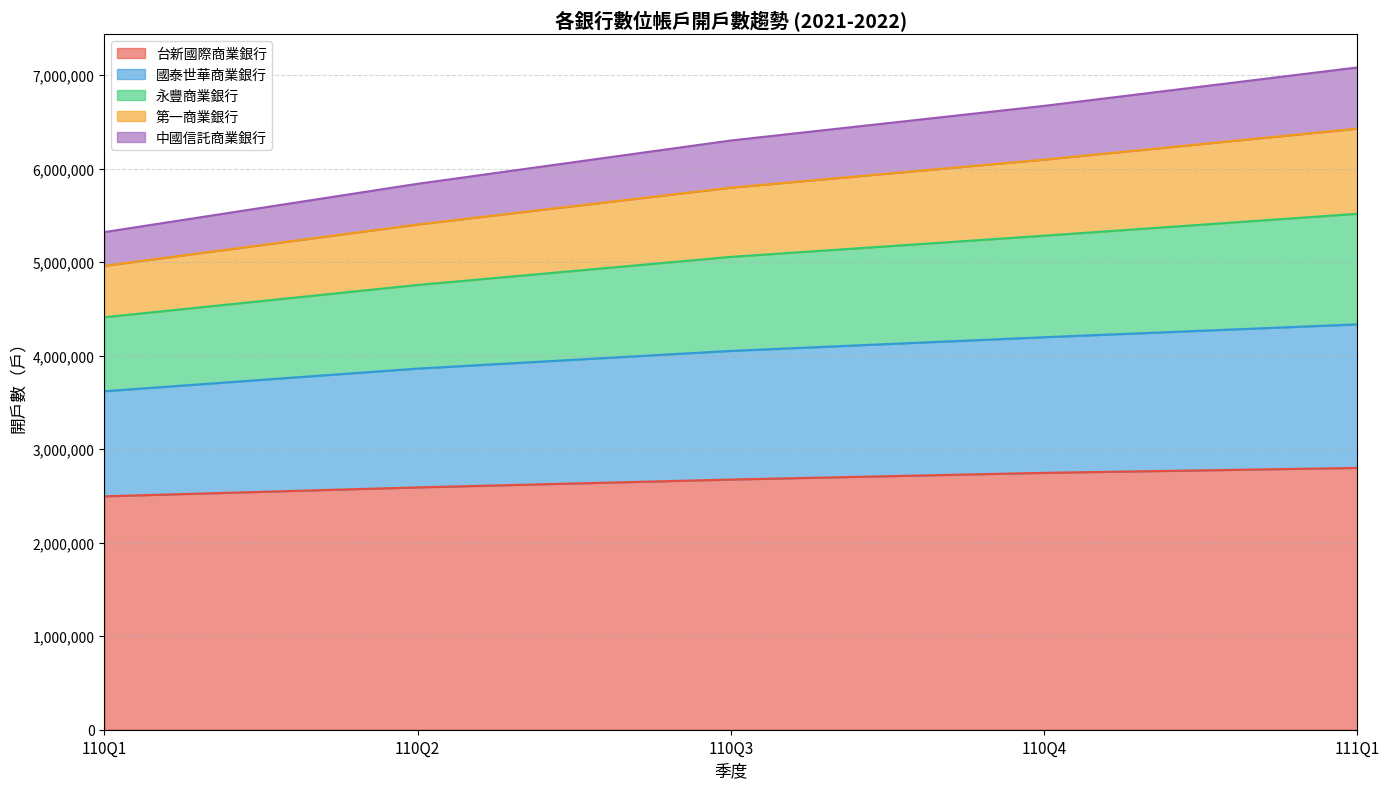

What is the minimum value for 台新國際商業銀行?

2496698